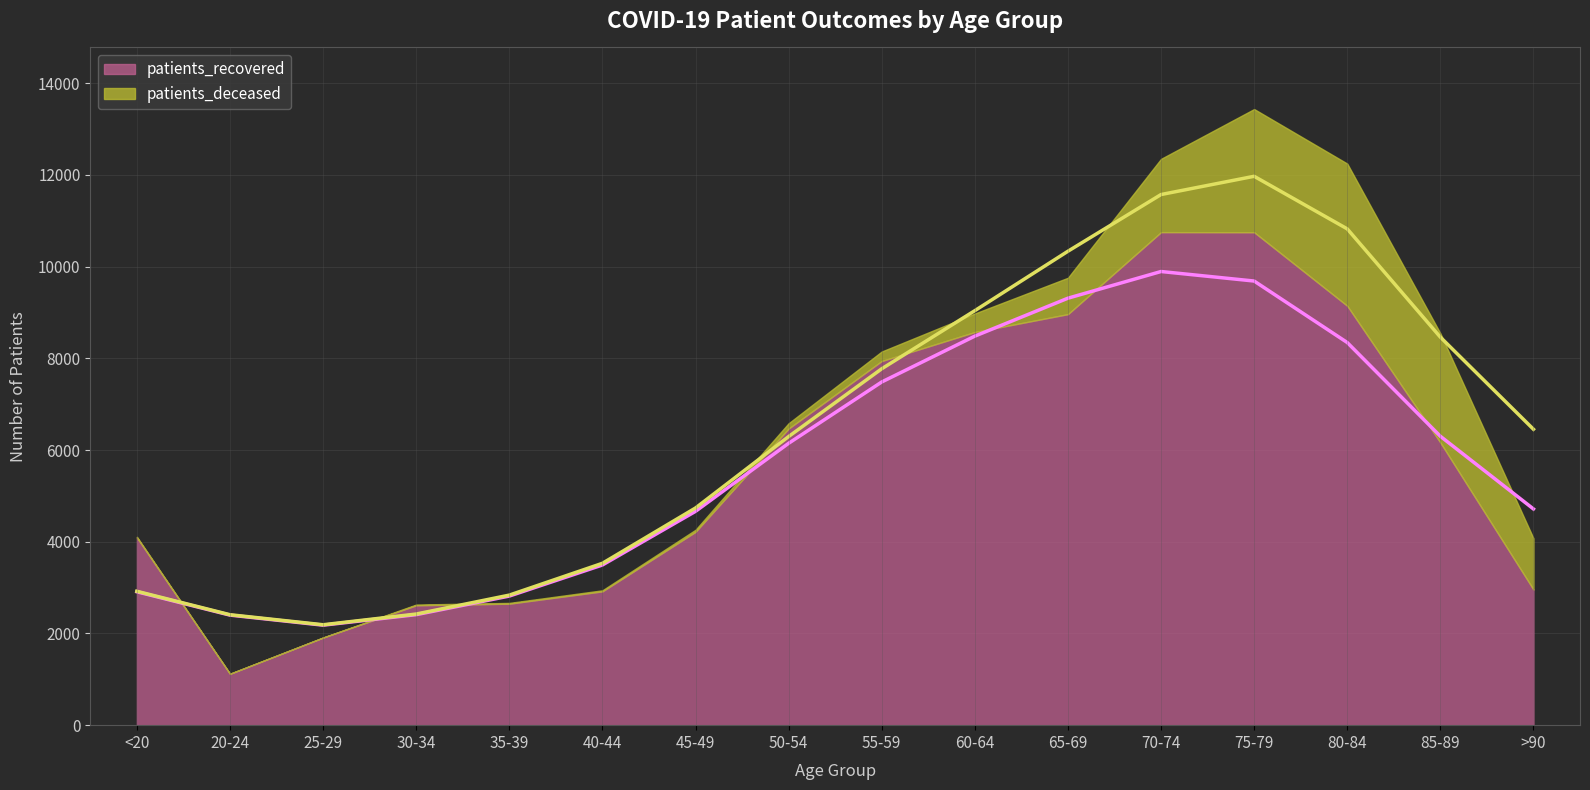

Where is the first local maximum for patients_recovered?

70-74